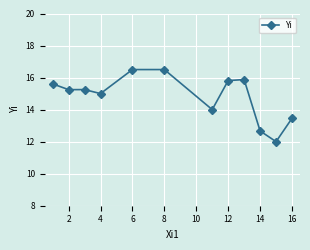

What is the value of the 7th point from the left?

14.0